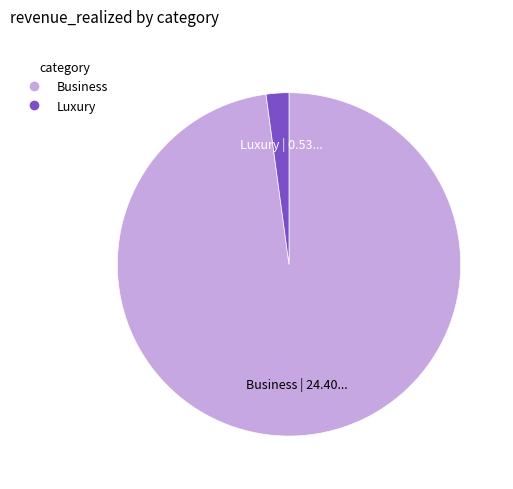

True or false: Luxury accounts for 2% of the total.

True